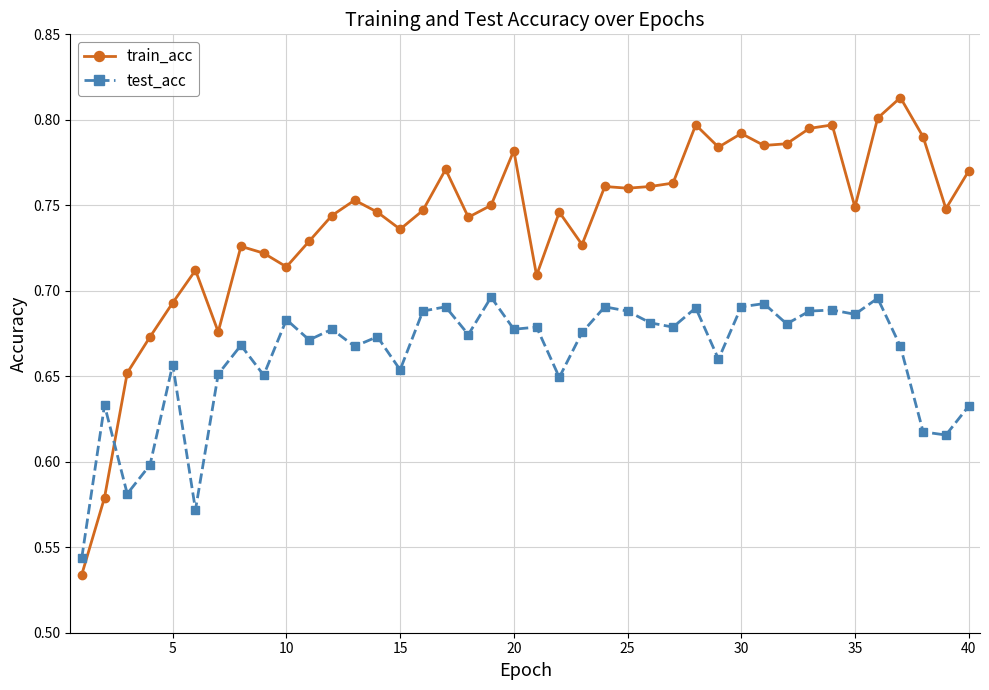

Count the test_acc values in the range 0 to 1.

40